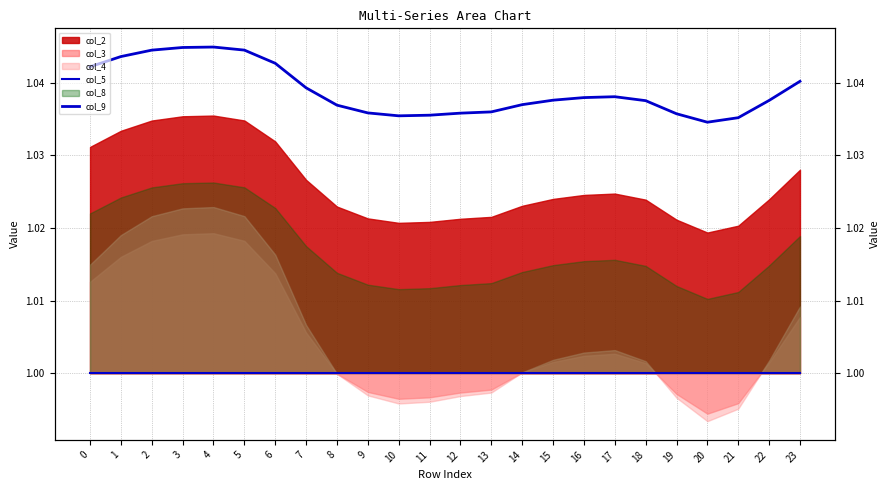

True or false: col_9 and col_5 cross at least once.

False